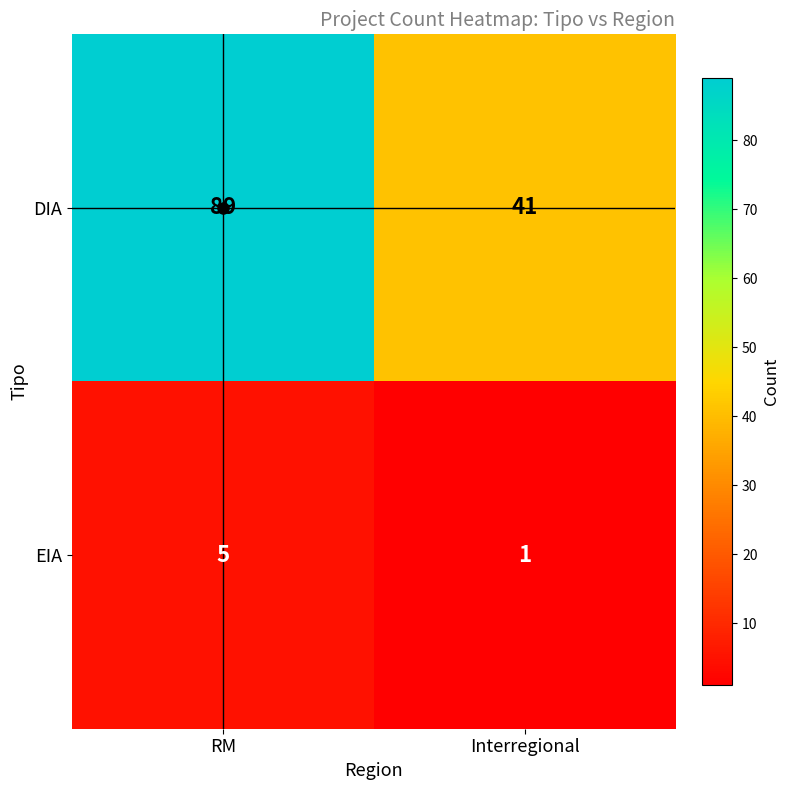

What is the highest value of the DIA series?

89